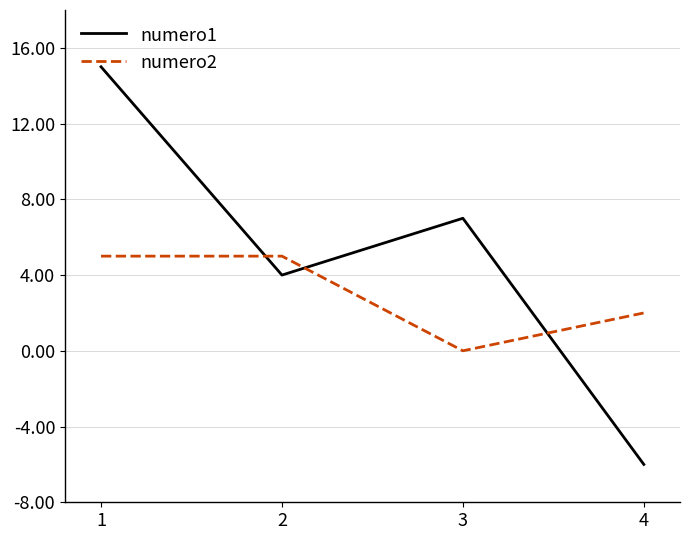

Reading left to right, transcribe all the data shown in this chart.

numero1: 15	4	7	-6
numero2: 5	5	0	2